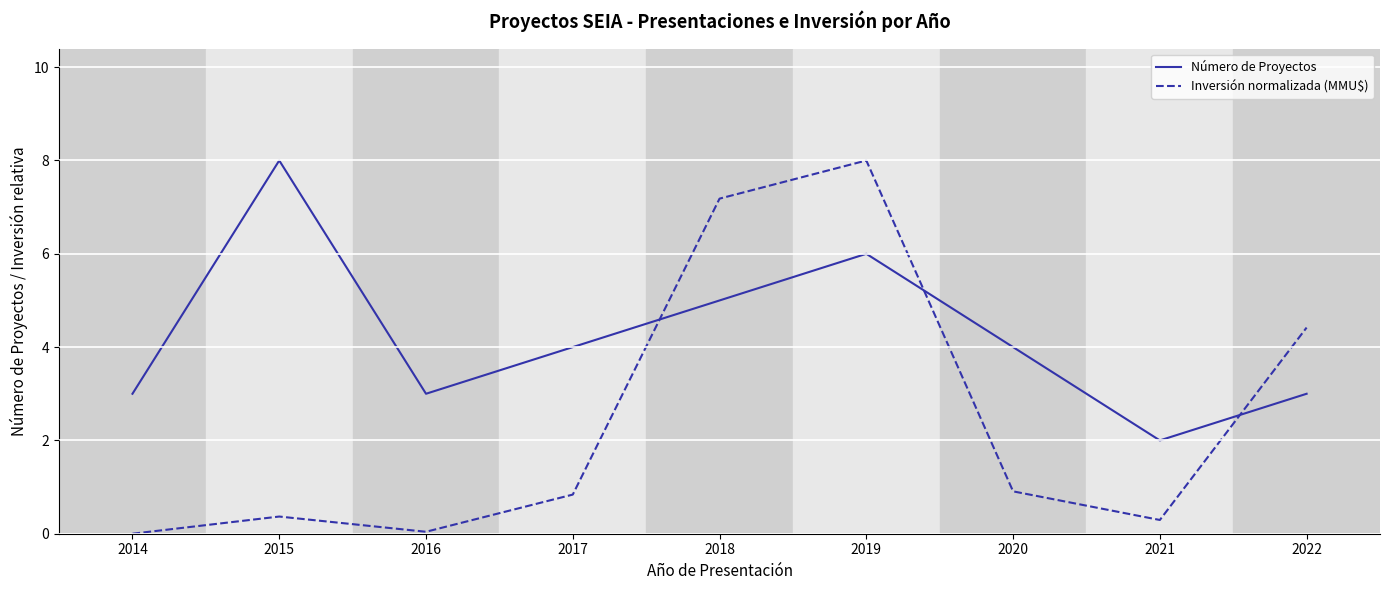

The value of Número de Proyectos at 2018 is 5.0. True or false?

True